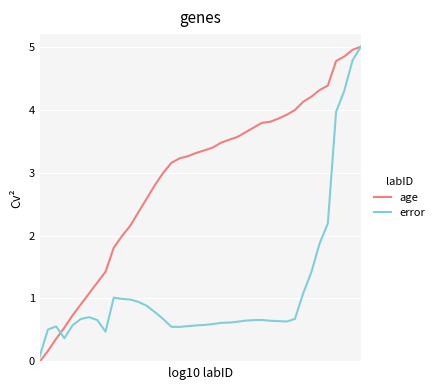

Which series has the largest range (max minus min)?

age